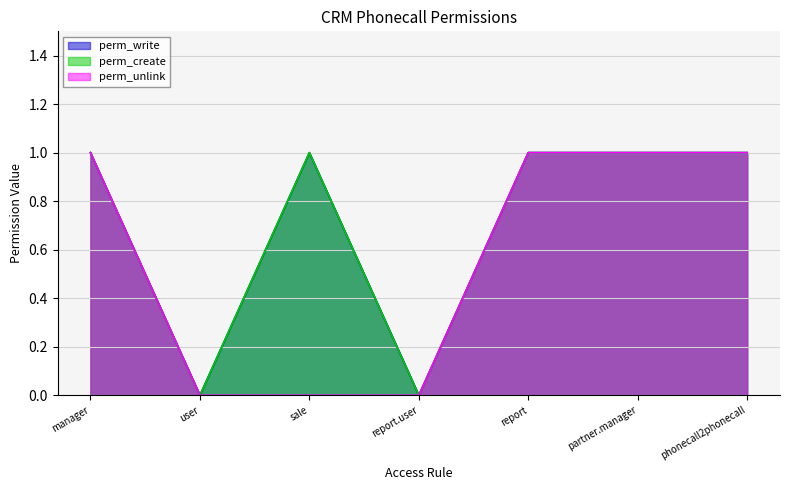

Rank the series by their maximum value, from highest to lowest.

perm_write, perm_create, perm_unlink